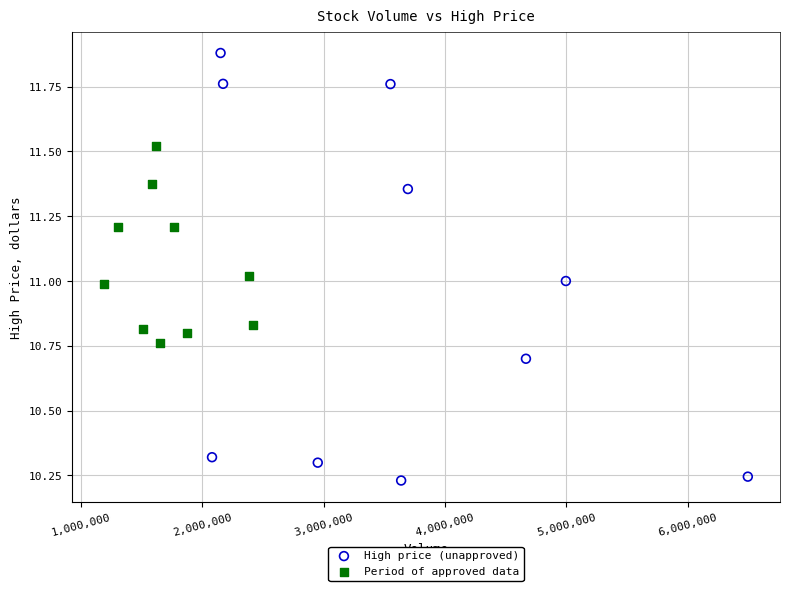

Which series reaches the maximum Y coordinate?

High price (unapproved)